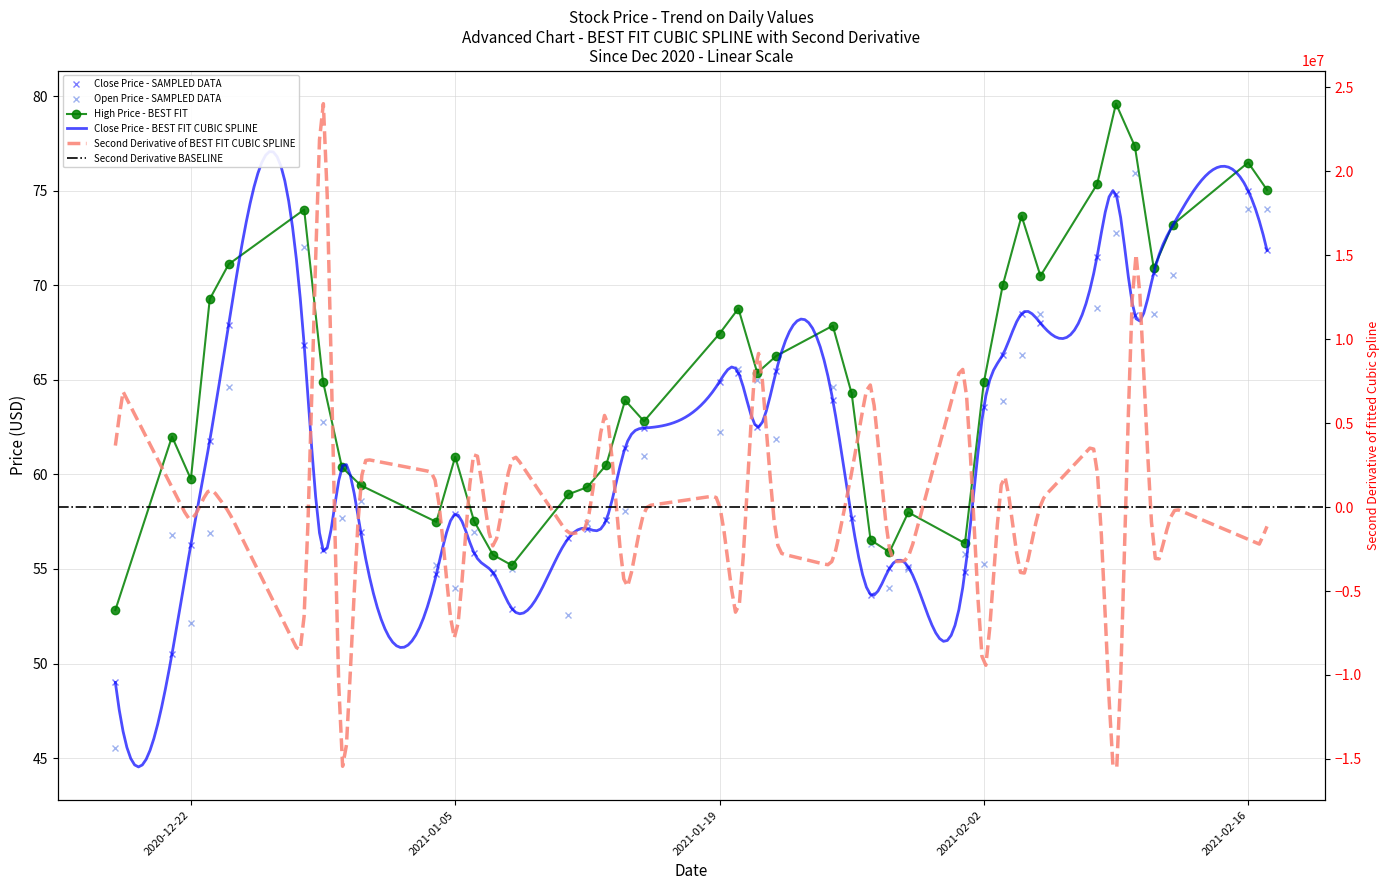

What is the difference between the maximum and minimum values in the open series?

30.4